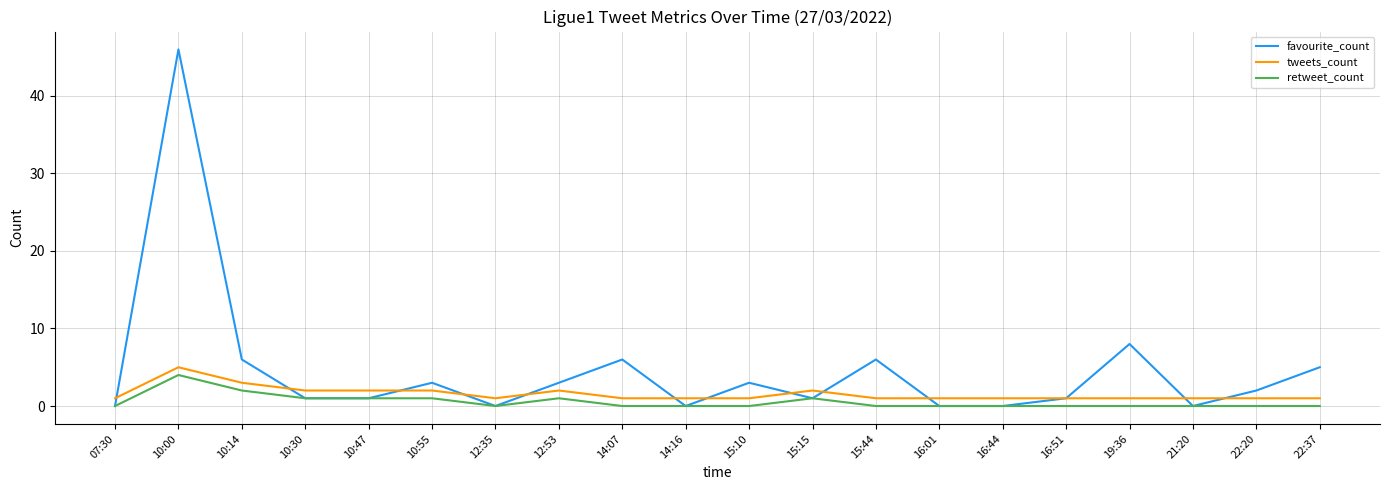

True or false: retweet_count and tweets_count intersect in this chart.

False